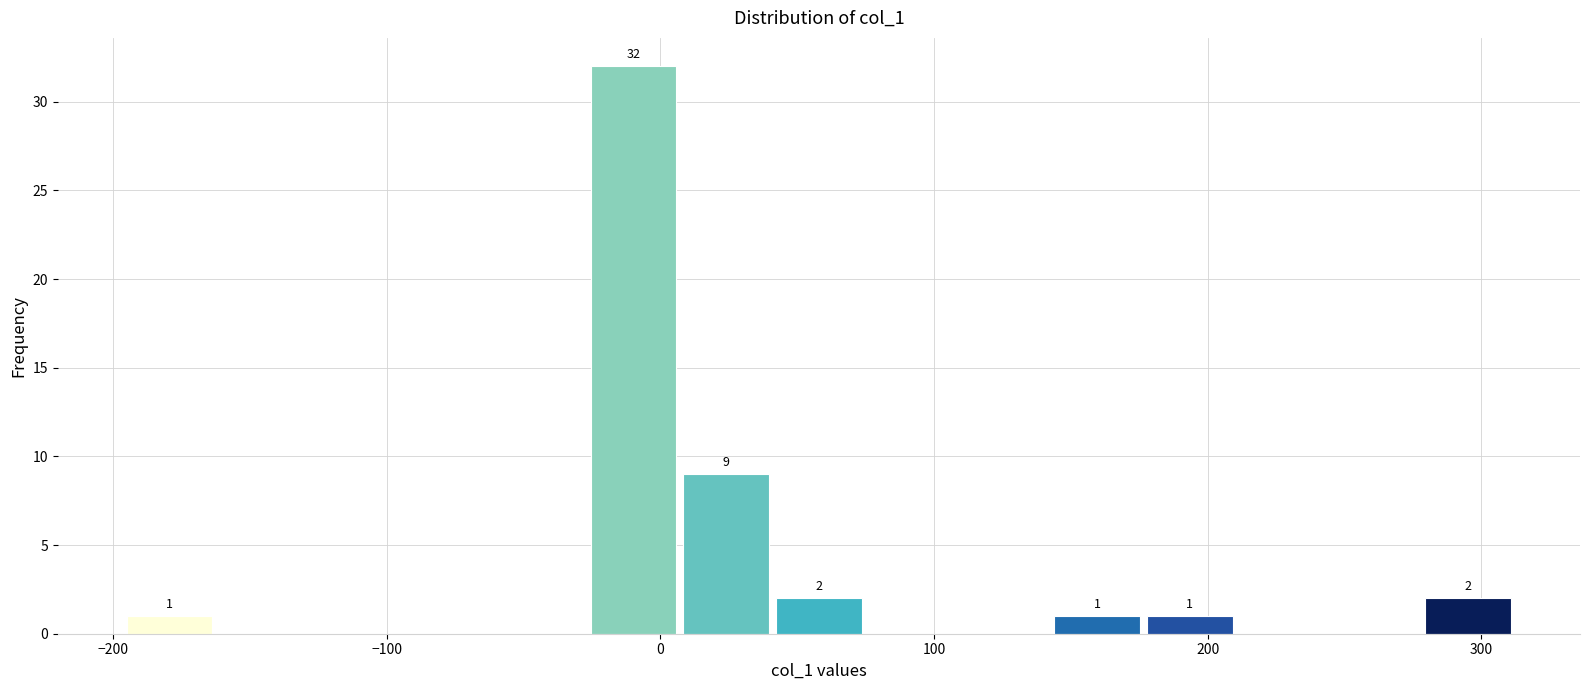

Around what value on the x-axis is the tallest bar? Give the approximate position of its centre, as read against the axis.

-10